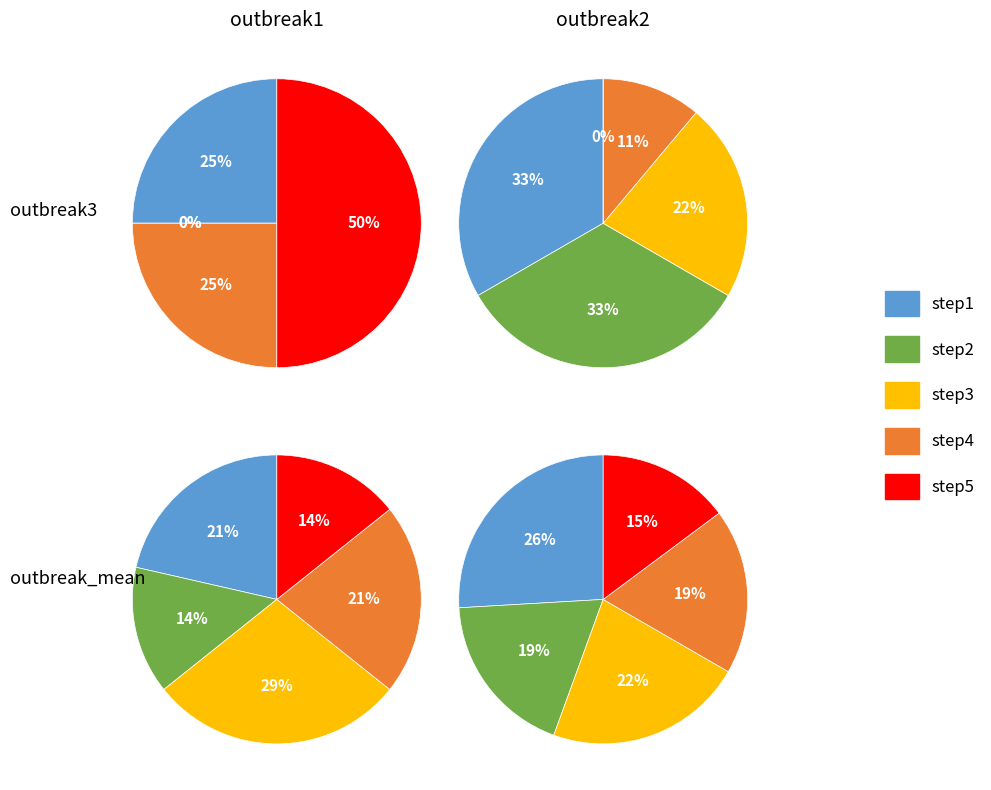

Does any single category account for the majority?

No